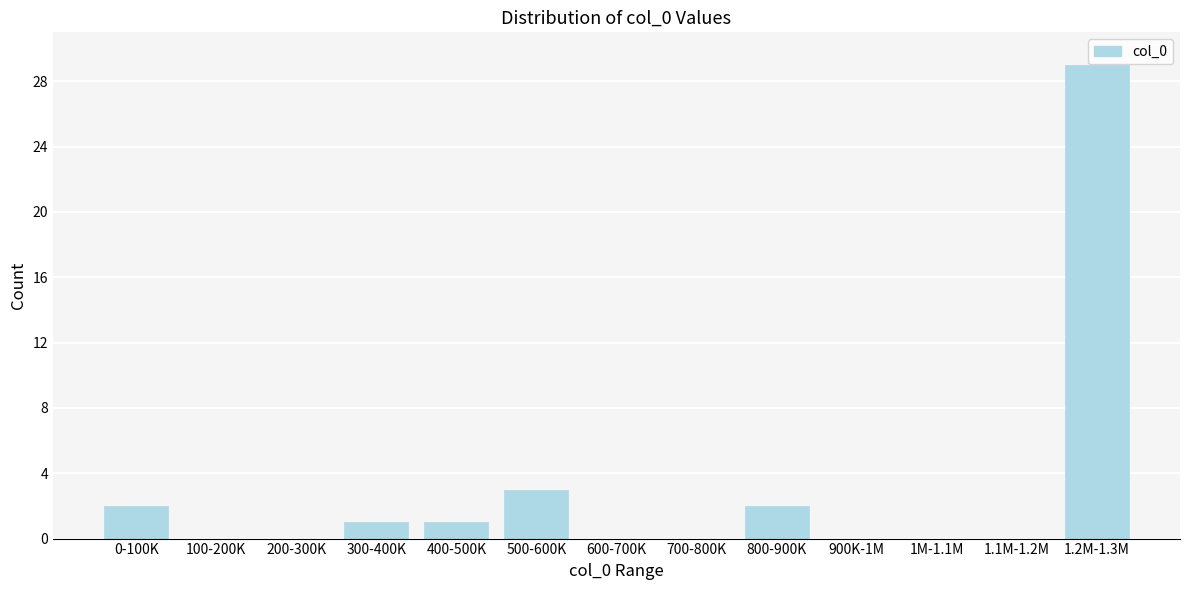

Reading left to right, list all the values displayed in this chart.

0-100K=2	100-200K=0	200-300K=0	300-400K=1	400-500K=1	500-600K=3	600-700K=0	700-800K=0	800-900K=2	900K-1M=0	1M-1.1M=0	1.1M-1.2M=0	1.2M-1.3M=29